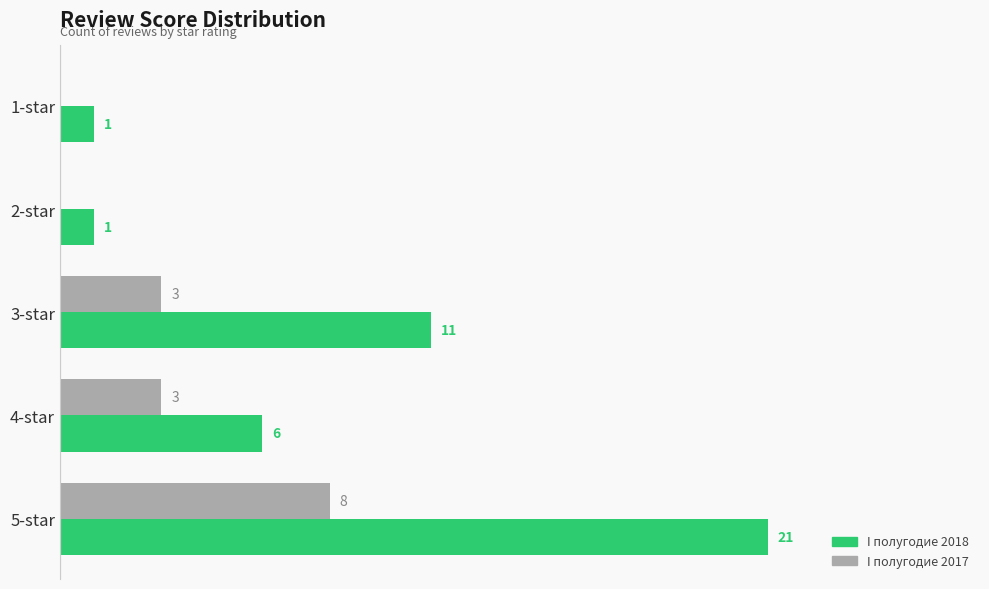

Is the value of I полугодие 2018 at 2-star greater than the value of I полугодие 2017 at 2-star?

Yes